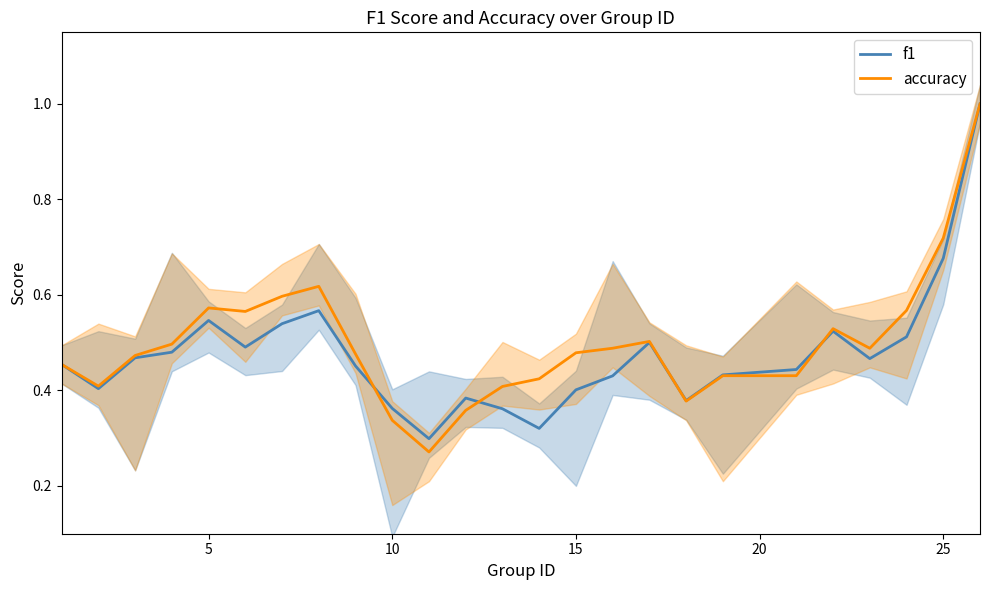

What is the highest value of the accuracy series?

1.0